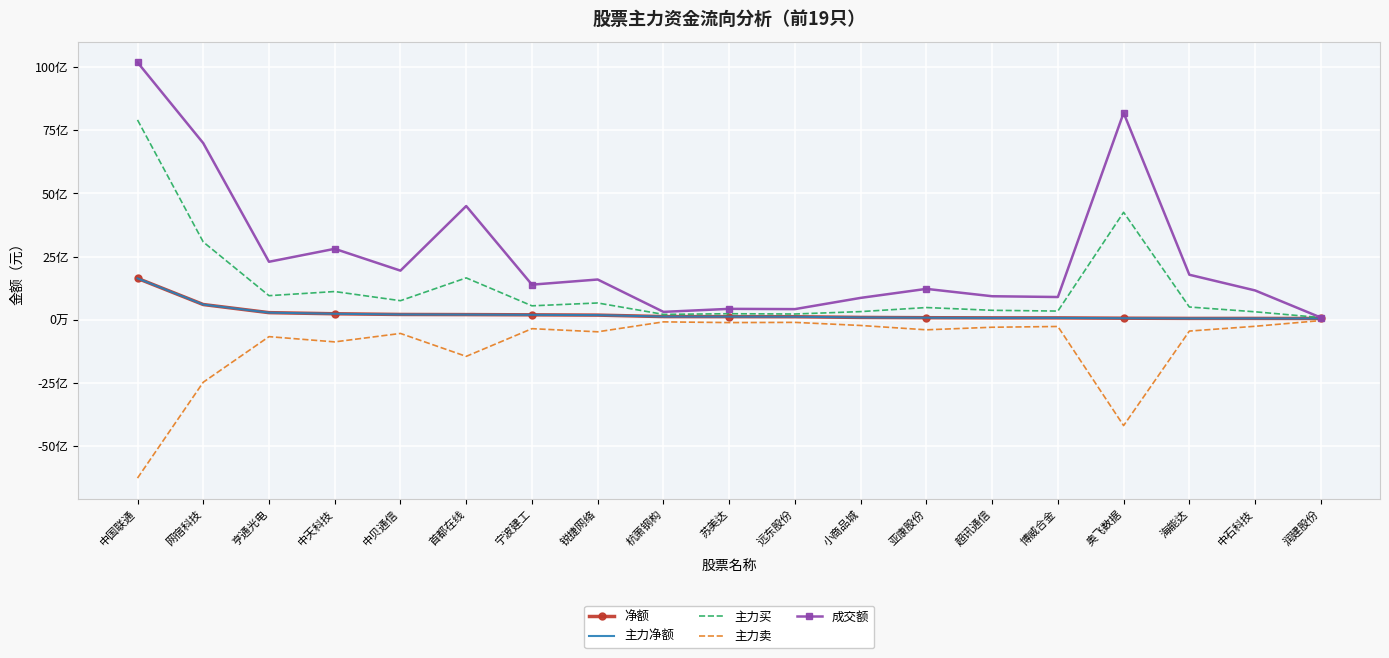

What value does the 主力卖 series have at 宁波建工?

-356711678